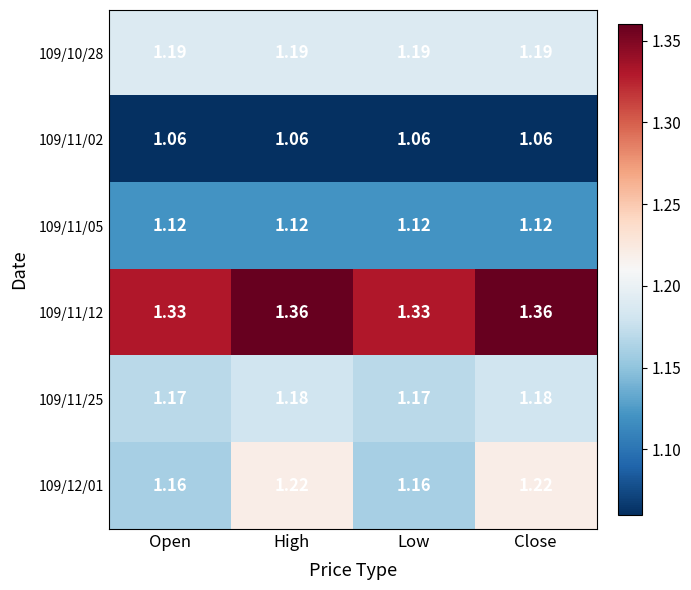

Is the value of 109/11/25 at High greater than the value of 109/11/12 at Close?

No